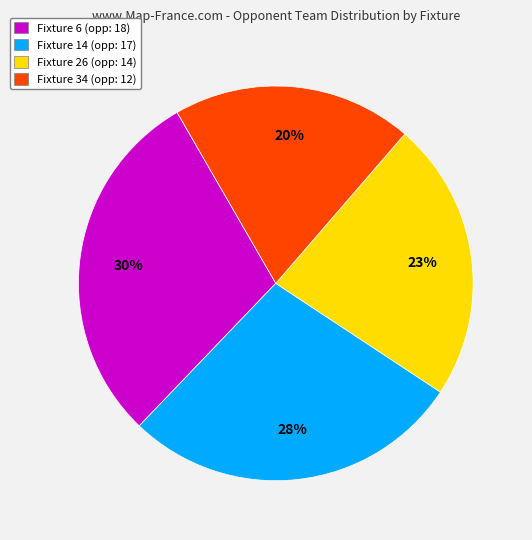

Rank the categories by value from highest to lowest.

Fixture 6, Fixture 14, Fixture 26, Fixture 34